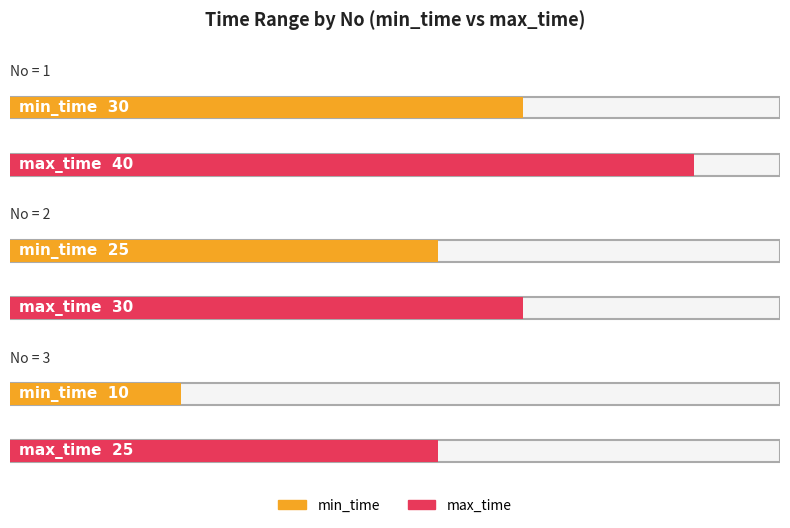

Read the max_time value at 3, to the nearest 5.

25